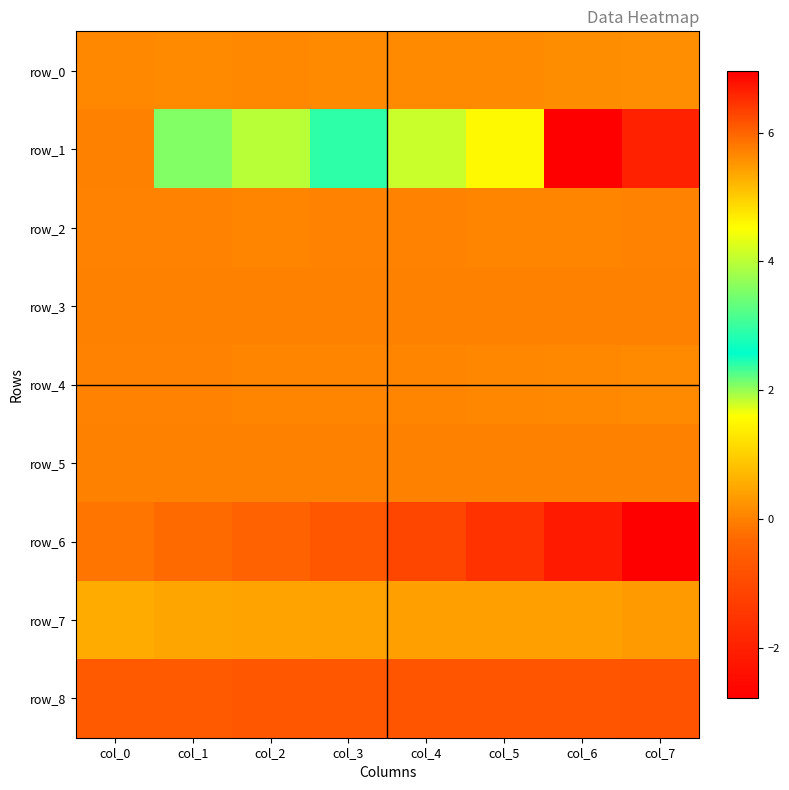

What is the average value of the row_4 series?

0.1